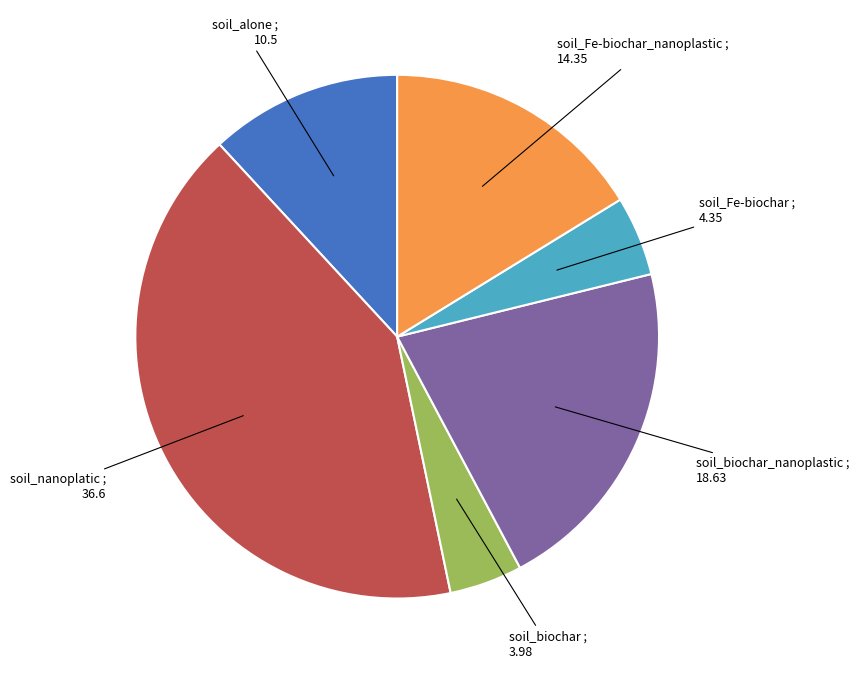

How many slices are in this pie chart?

6